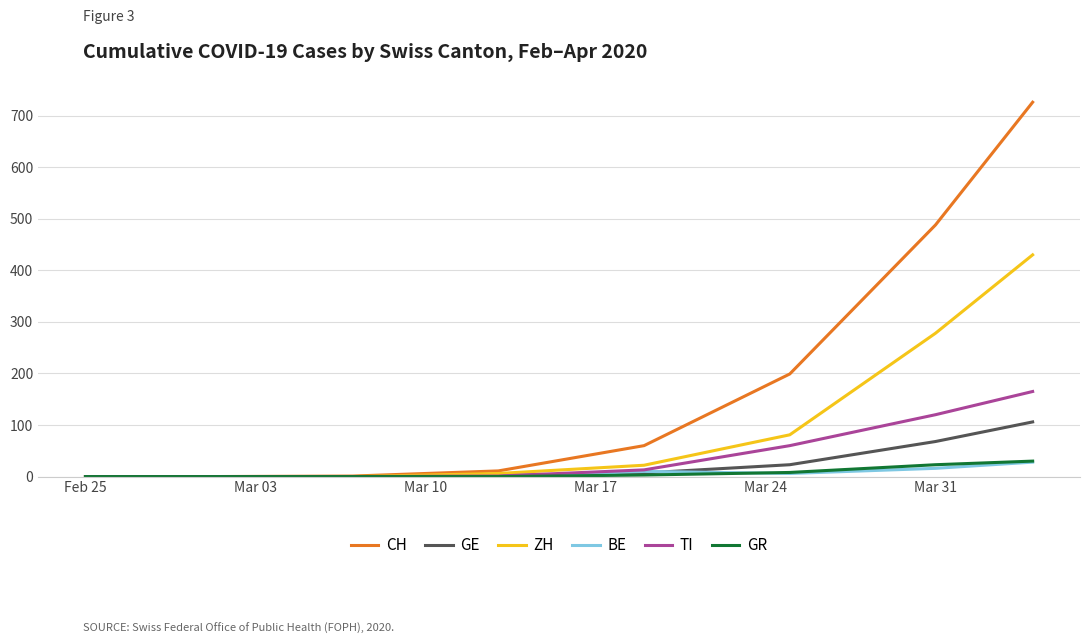

What are all the series names shown in the legend?

CH, GE, ZH, BE, TI, GR